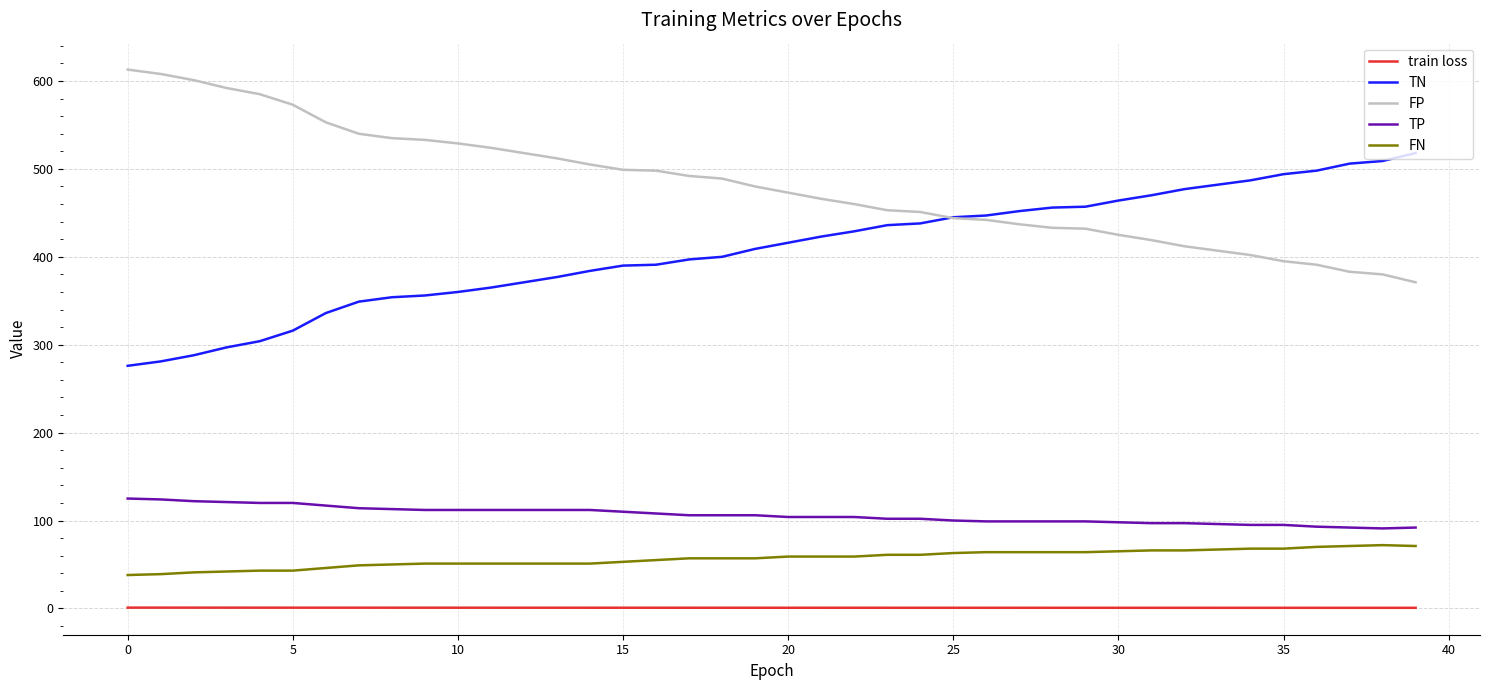

What is the lowest value of the FN series?

38.0